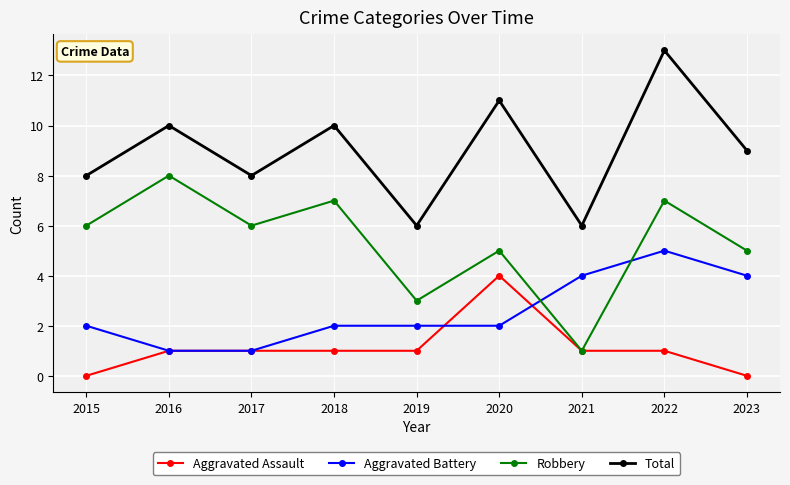

Read the Total value at 2015.

8